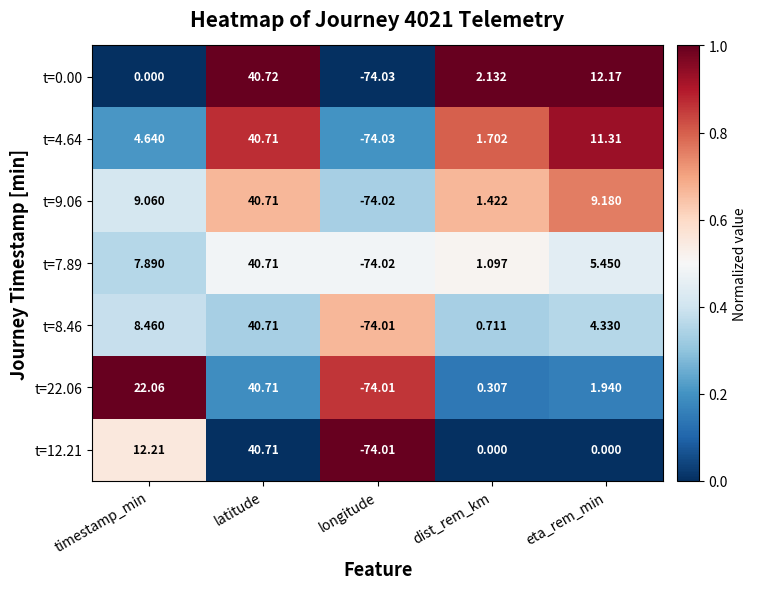

At which label is t=8.46 closest to -16?

dist_rem_km